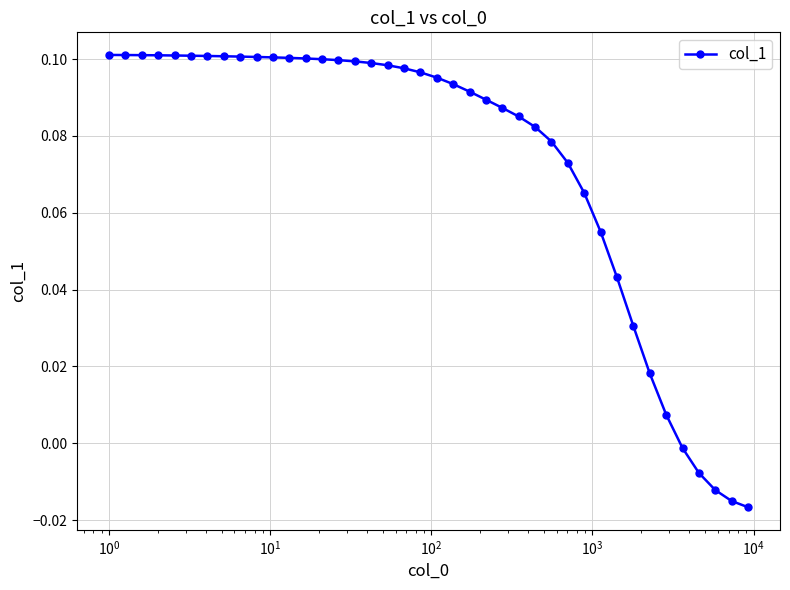

How many values are below 0?

5